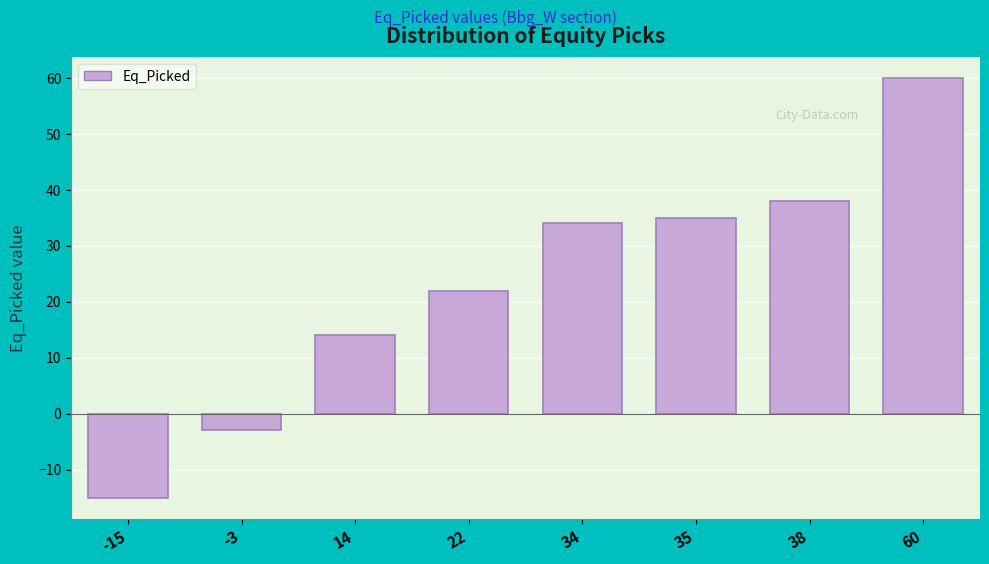

Reading left to right, extract all data points from this chart.

-15=-15	-3=-3	14=14	22=22	34=34	35=35	38=38	60=60